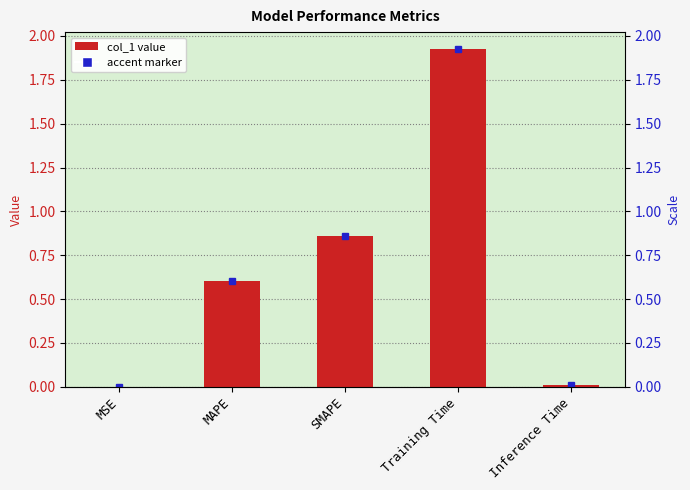

What is the difference between the maximum and second lowest values?

1.9